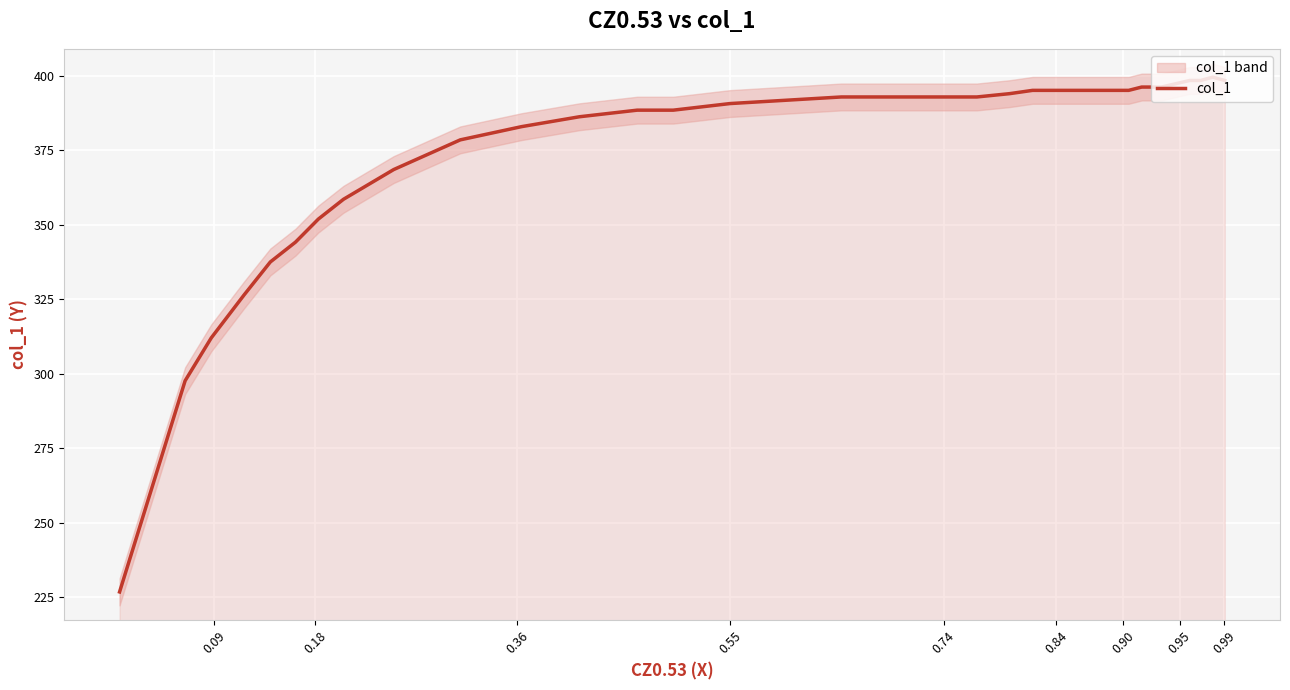

Is it true that the value at 0.09 is 673.6?

False